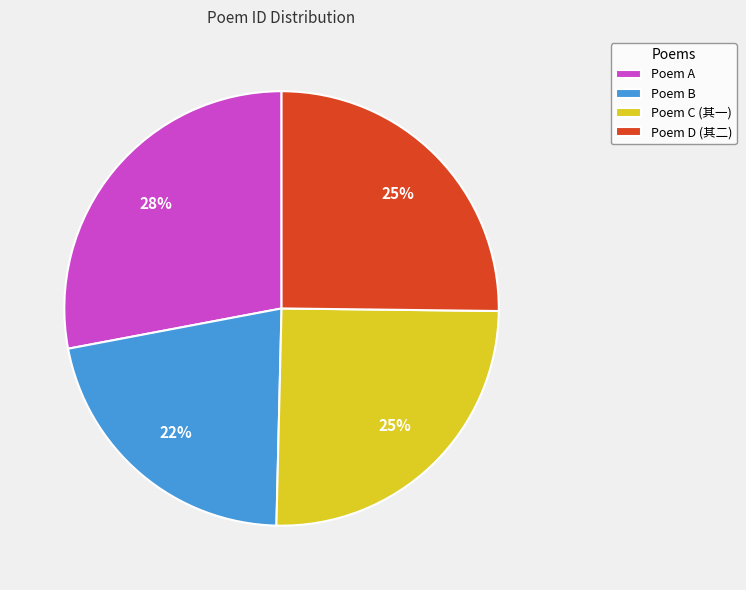

True or false: Poem A accounts for 28% of the total.

True